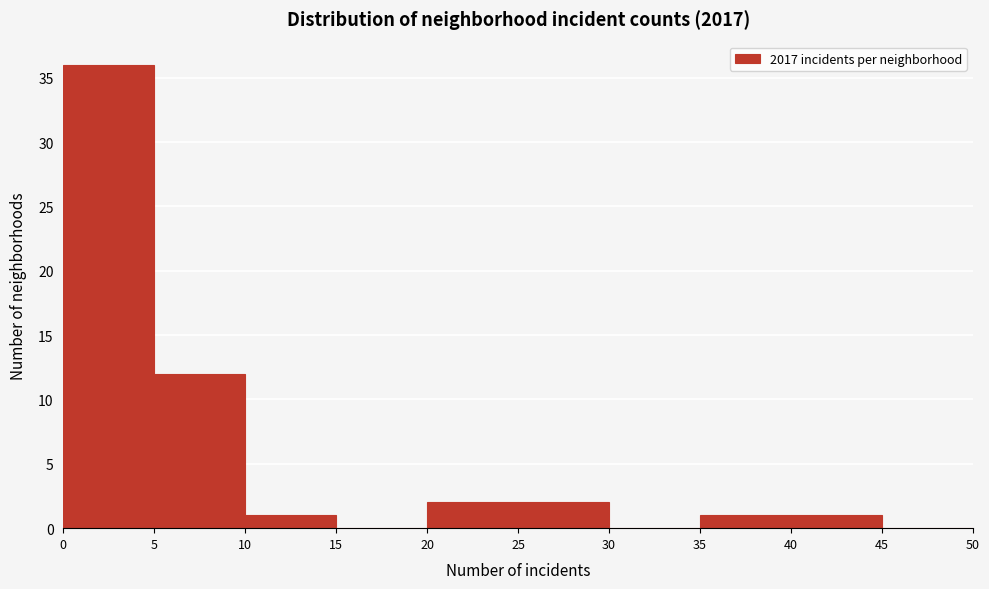

Over which range of the x-axis is the bar tallest?

0 to 5